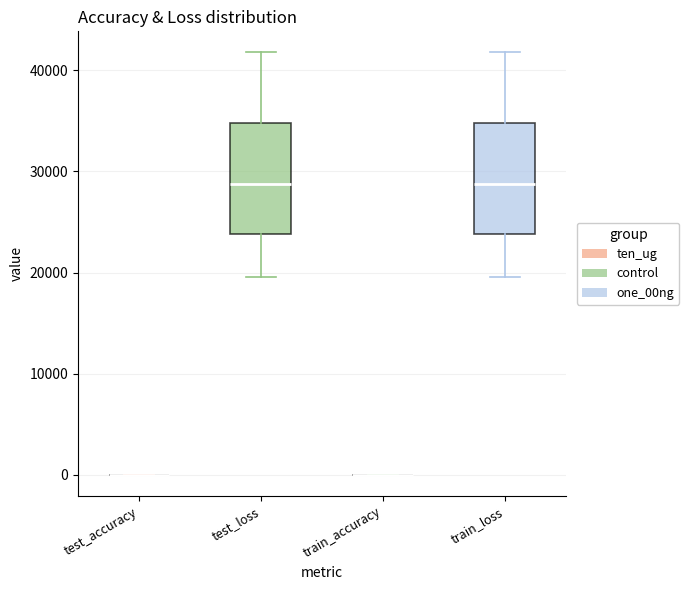

Reading left to right, transcribe this box plot: for each box, give where its median line is, the range the box spans, and where its two whiskers end, as read against the y-axis. The values are not printed on the chart, so give them approximately, as read against the axis.

test_accuracy: box collapsed to a line at 0, whiskers 0 to 0
test_loss: median 29000, box 24000 to 35000, whiskers 20000 to 42000
train_accuracy: box collapsed to a line at 0, whiskers 0 to 0
train_loss: median 29000, box 24000 to 35000, whiskers 20000 to 42000